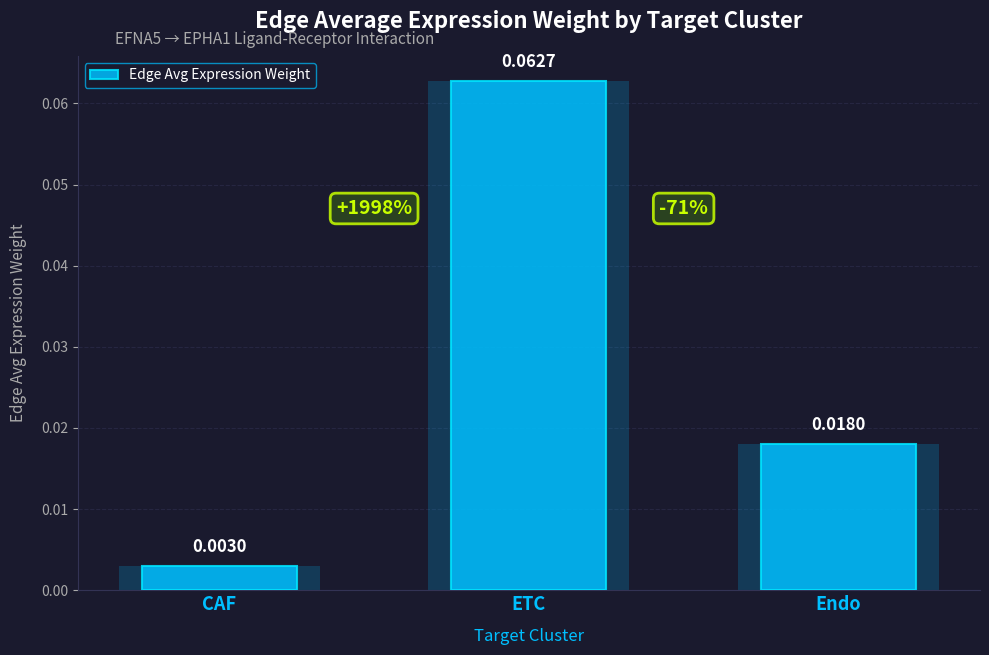

Reading left to right, what are all the values shown in this chart?

0.0	0.1	0.0